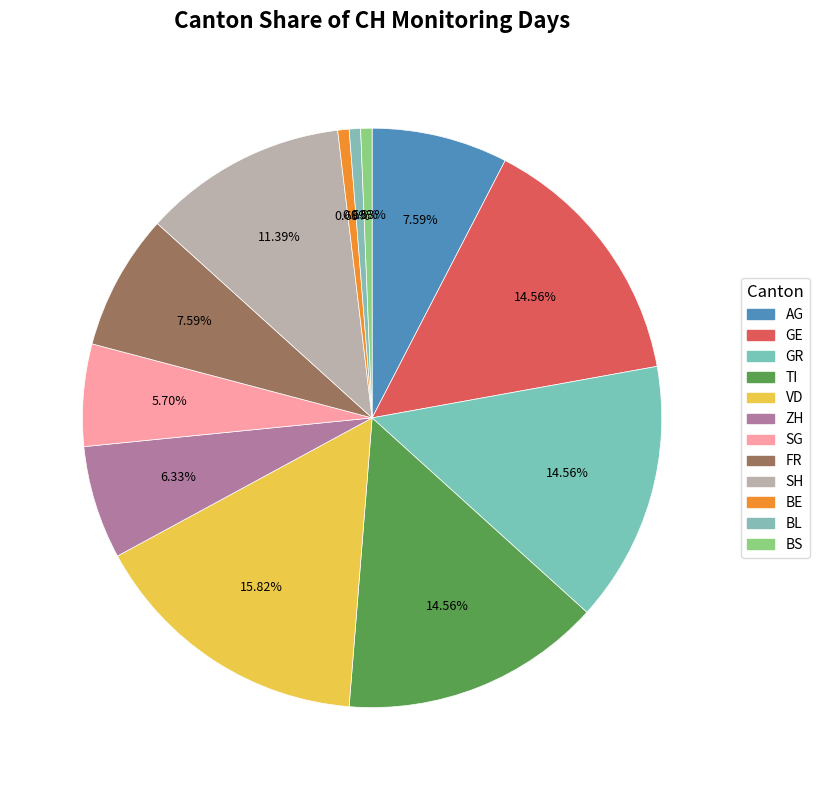

How many slices are in this pie chart?

12